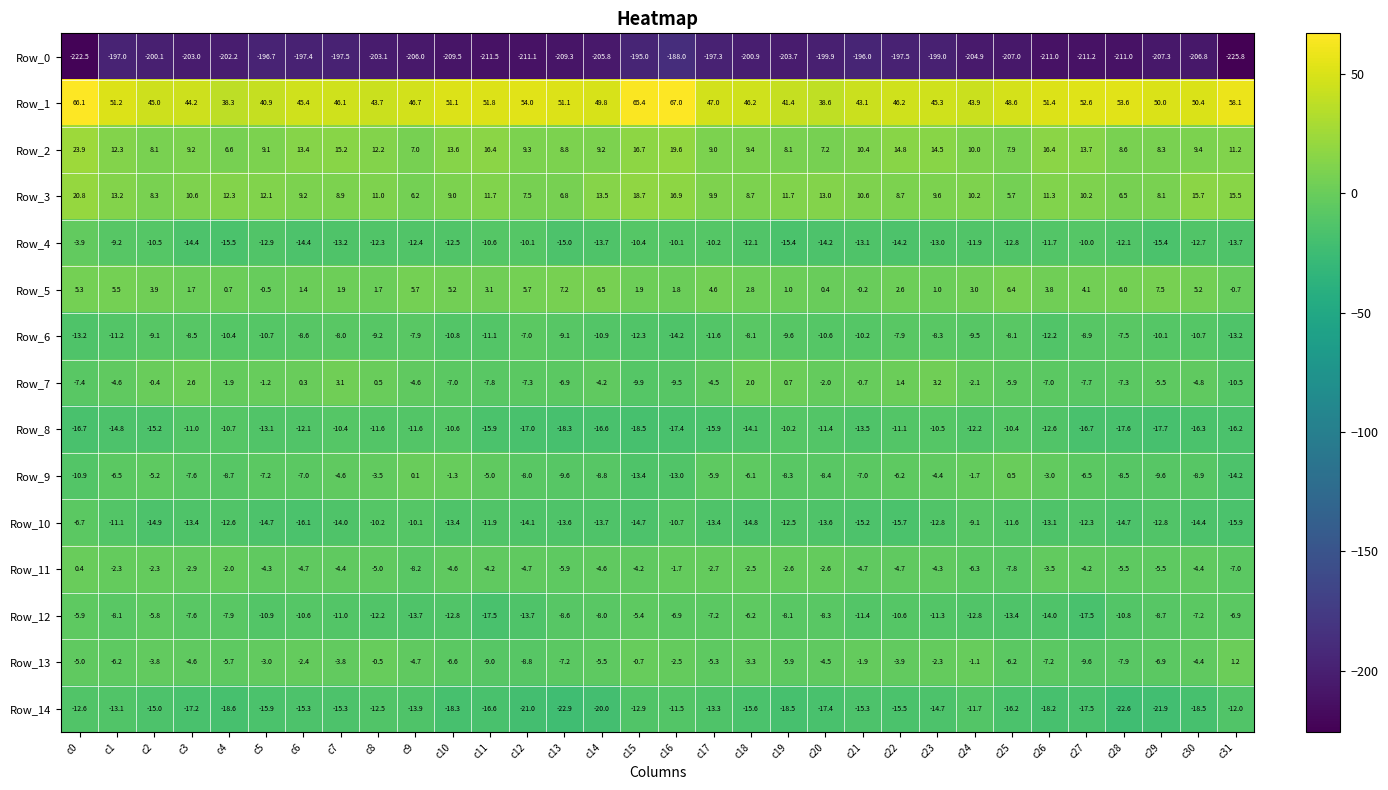

Which series has the largest total across all categories?

Row_1